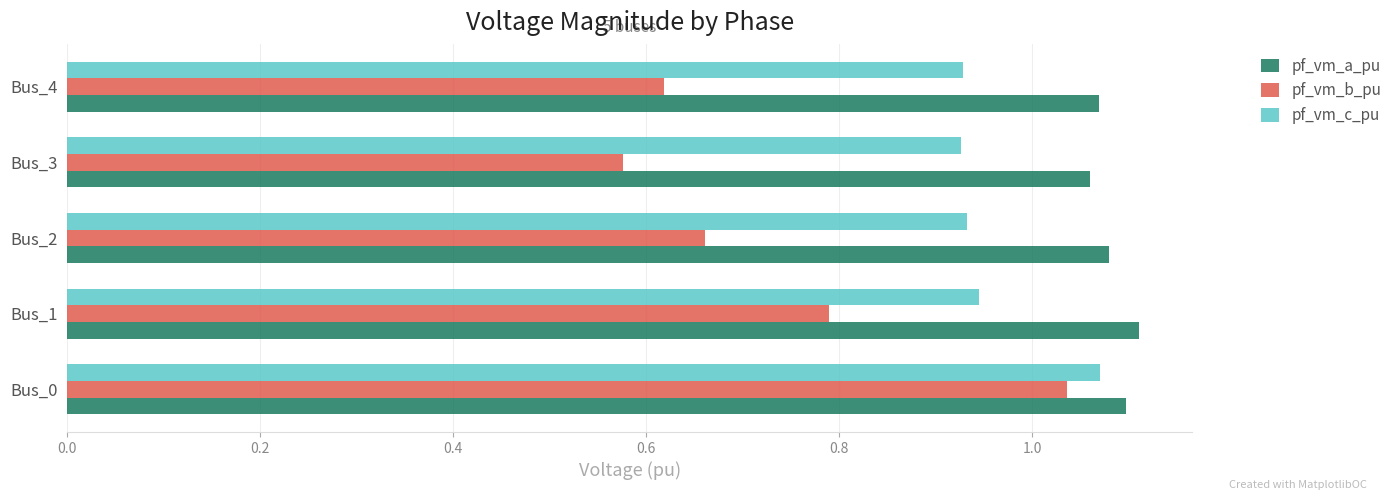

Which series has the widest spread of values?

pf_vm_b_pu